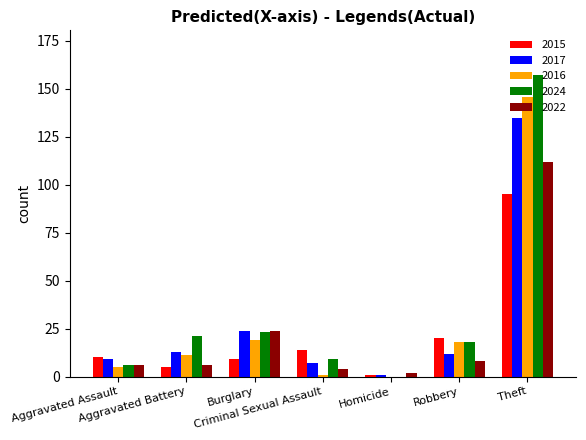

Are the bars grouped side by side (vs. stacked)?

Yes